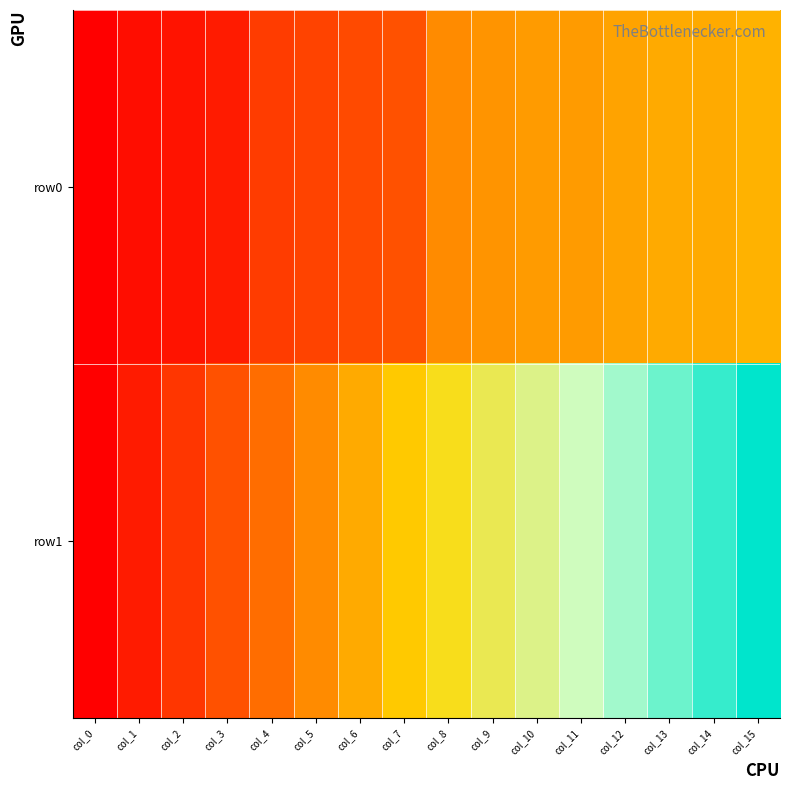

What is the greatest value displayed?

300